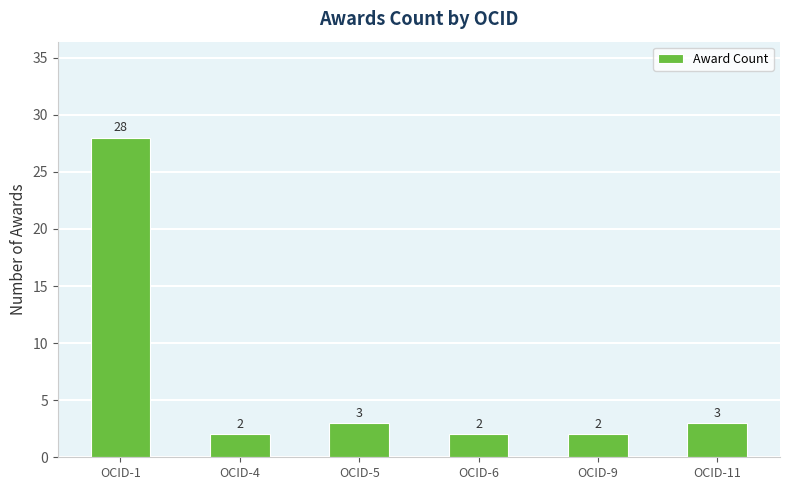

Does the chart contain stacked bars?

No